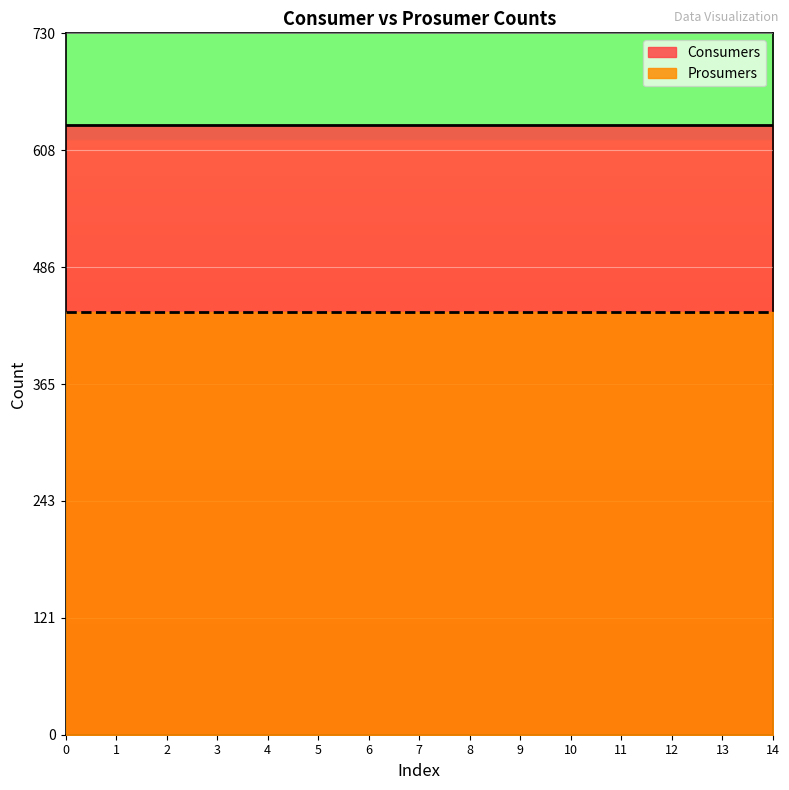

Reading left to right, transcribe all the data shown in this chart.

Consumers: 0=635	1=635	2=635	3=635	4=635	5=635	6=635	7=635	8=635	9=635	10=635	11=635	12=635	13=635	14=635
Prosumers: 0=440	1=440	2=440	3=440	4=440	5=440	6=440	7=440	8=440	9=440	10=440	11=440	12=440	13=440	14=440